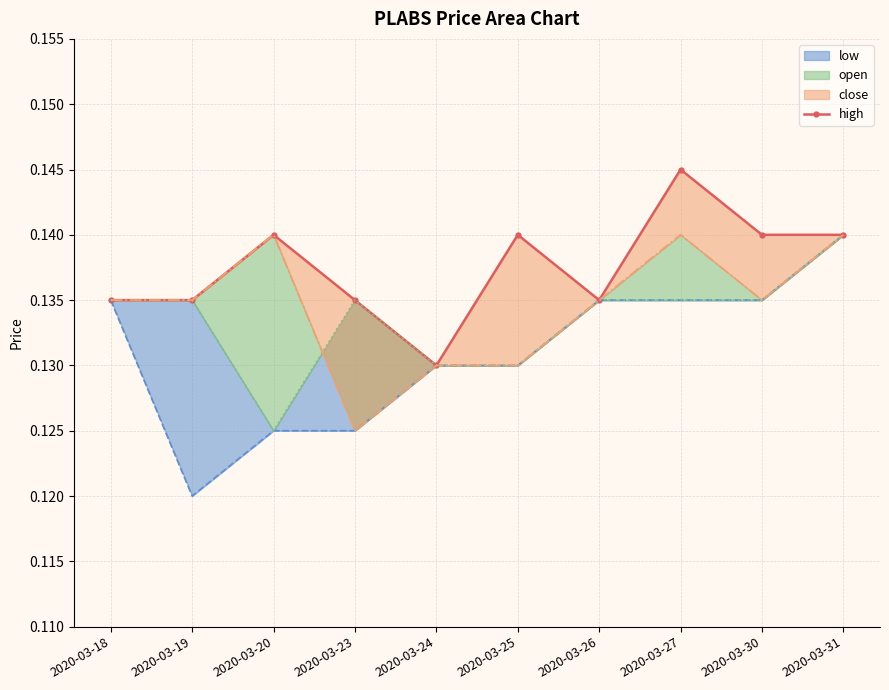

What is the smallest value displayed?

0.1